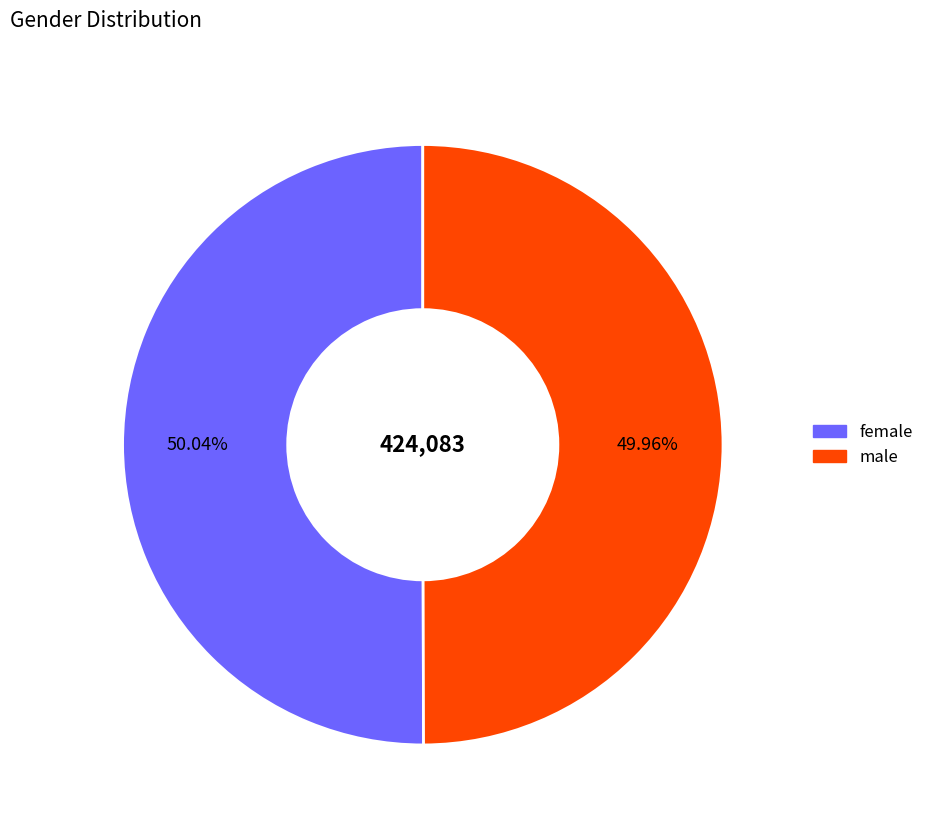

Is there any slice that represents more than half of the pie?

Yes